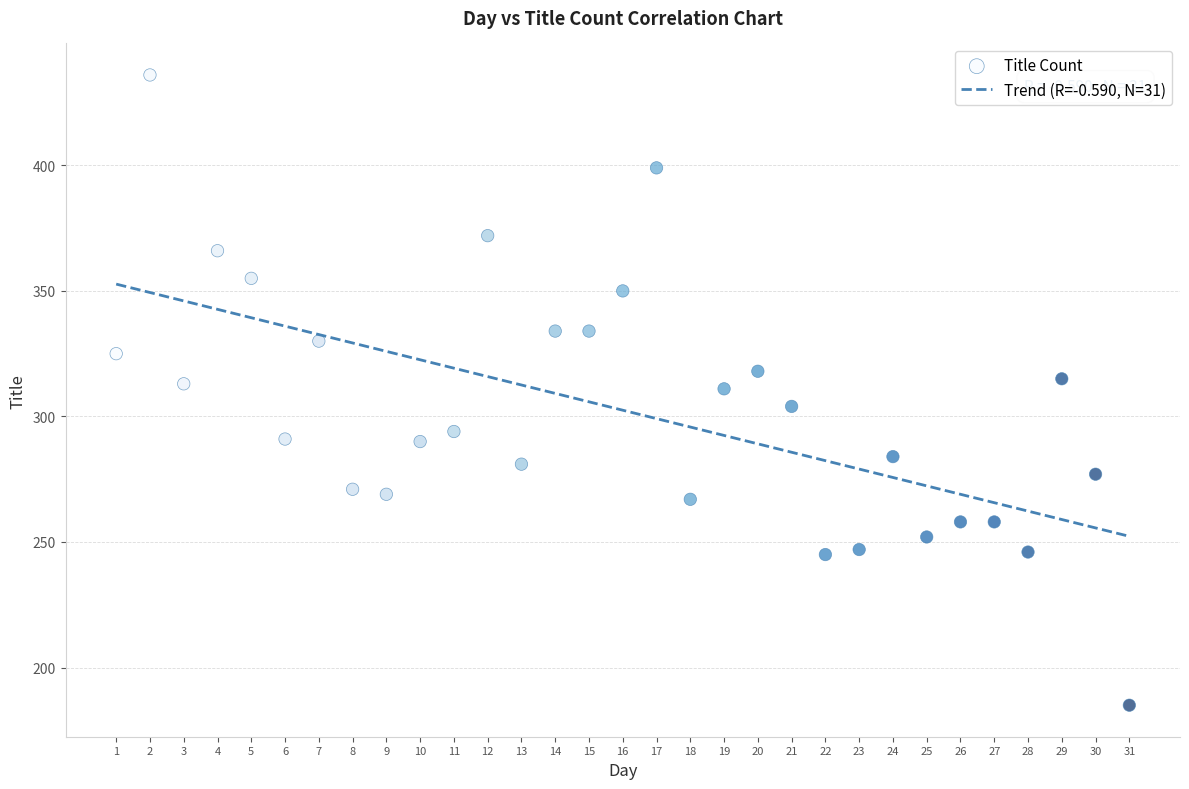

What is the range of Y values (max minus min)?

251